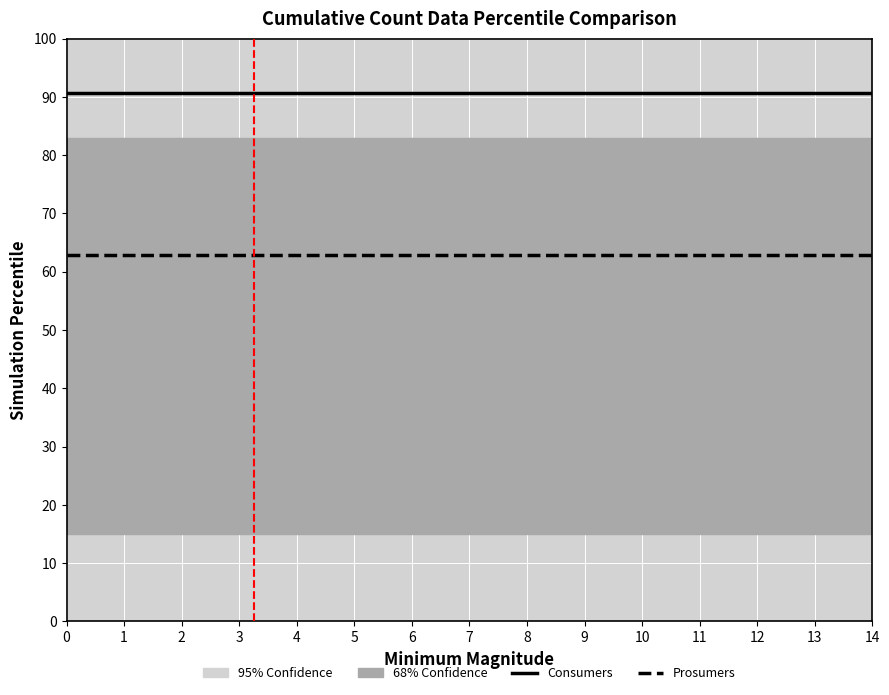

What is the spread (max minus min) of values at 11?

27.9